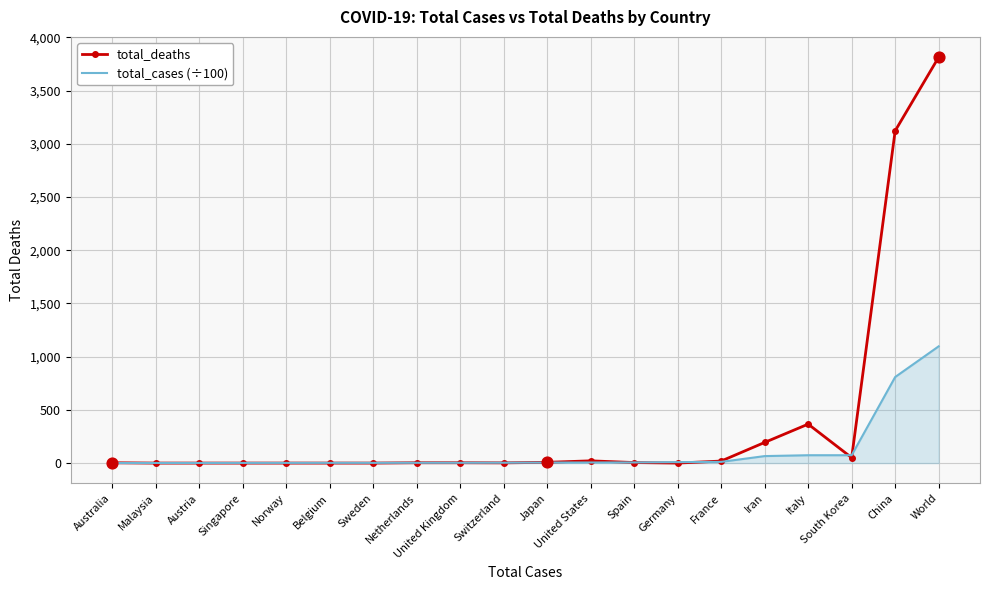

Which series has the largest total across all categories?

total_deaths